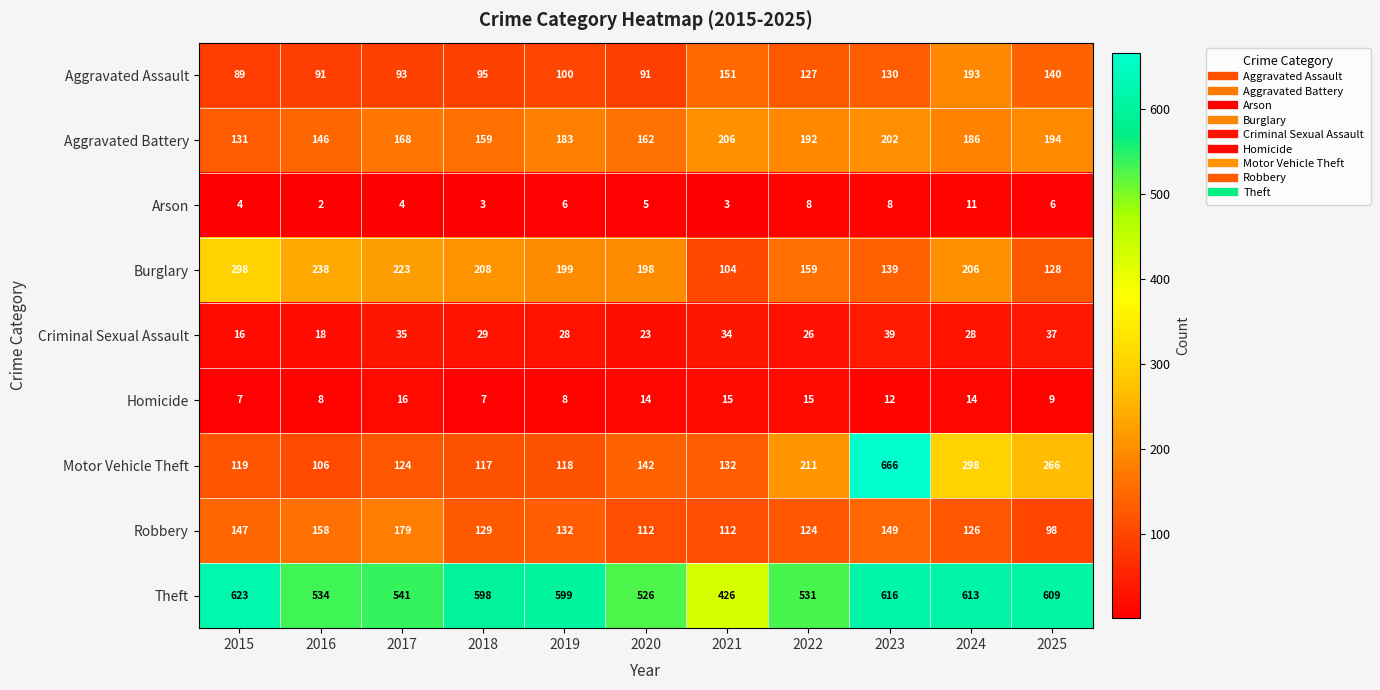

At 2017, list the series in order from largest to smallest.

Theft, Burglary, Robbery, Aggravated Battery, Motor Vehicle Theft, Aggravated Assault, Criminal Sexual Assault, Homicide, Arson